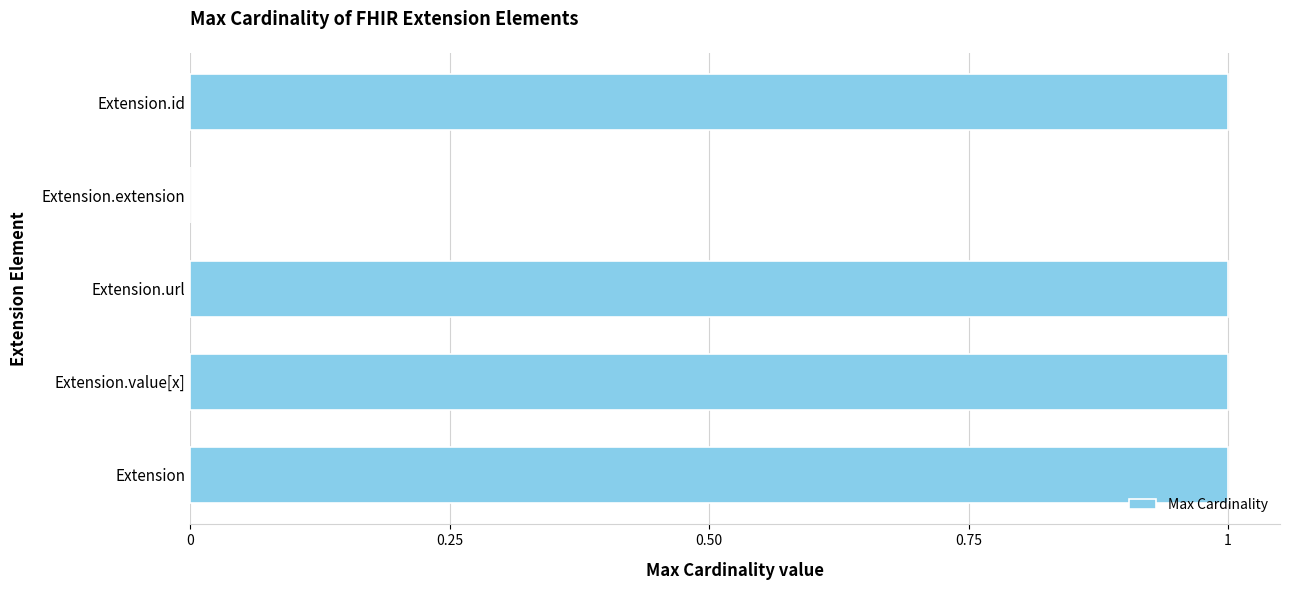

Is it true that the value at Extension.id is 1?

True